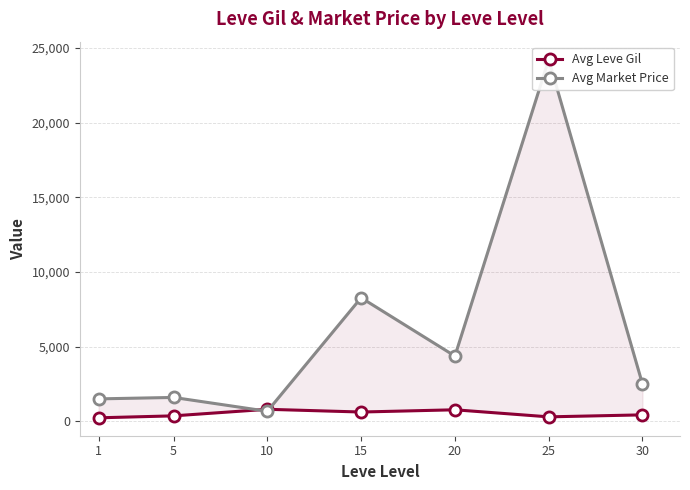

Between 5 and 25, which is larger?

5